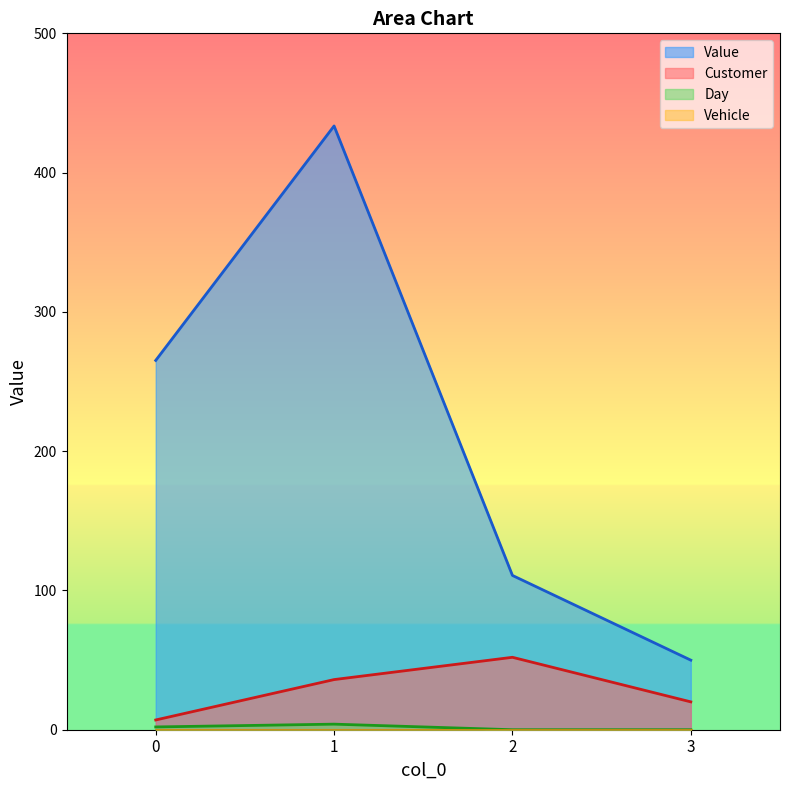

True or false: Value and Customer cross at least once.

False